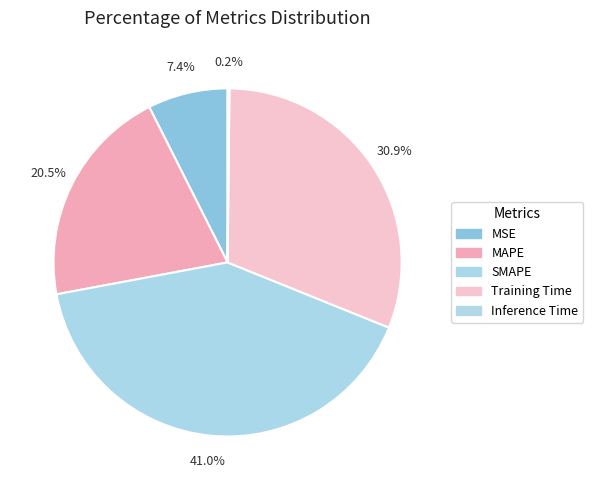

True or false: MSE accounts for 7% of the total.

True